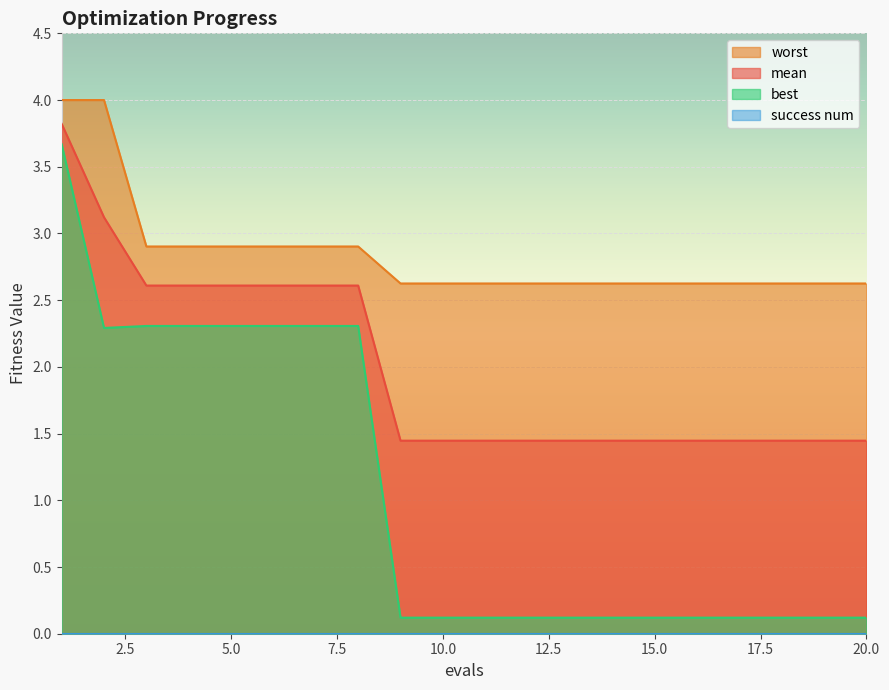

What is the difference between the mean values at 7 and 13?

1.2